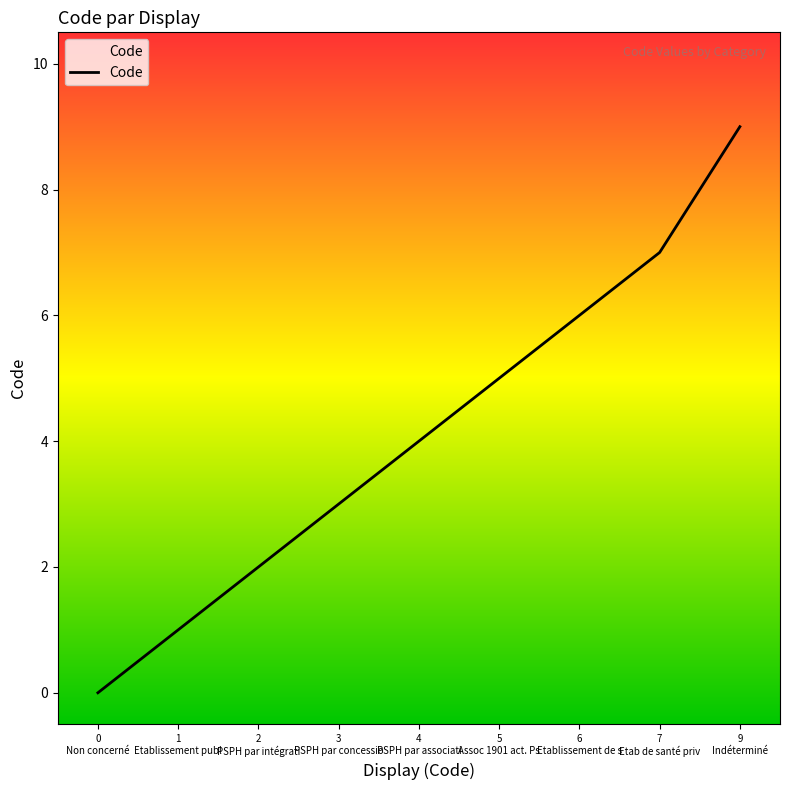

What is the difference between the second highest and minimum values?

7